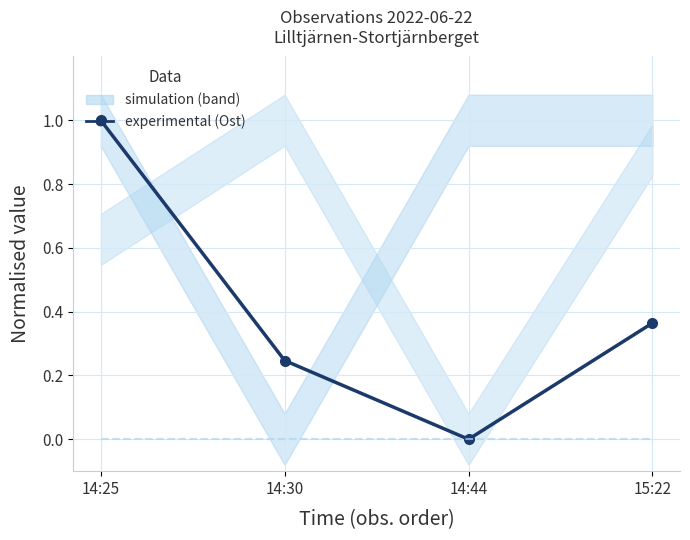

Between 14:30 and 14:25, which is larger?

14:25